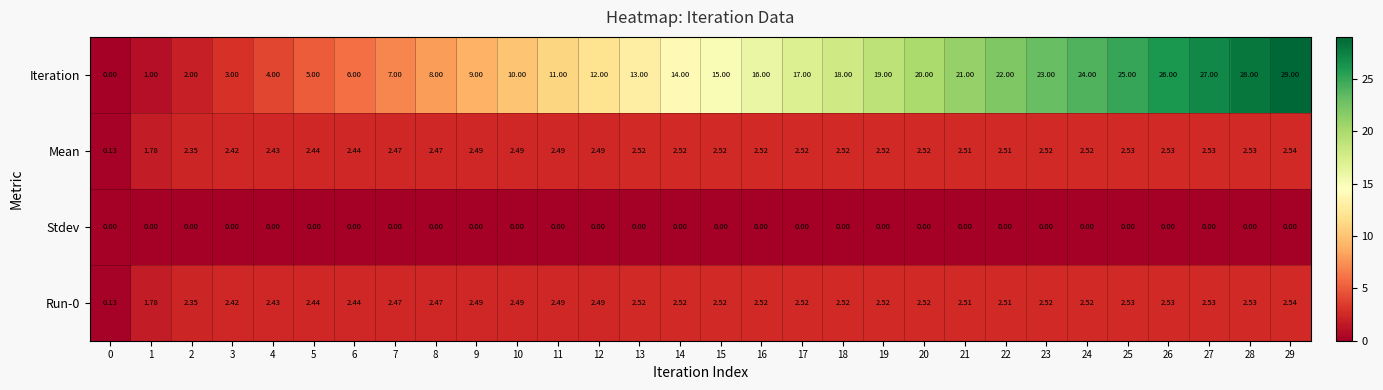

Which series has the largest range (max minus min)?

Iteration